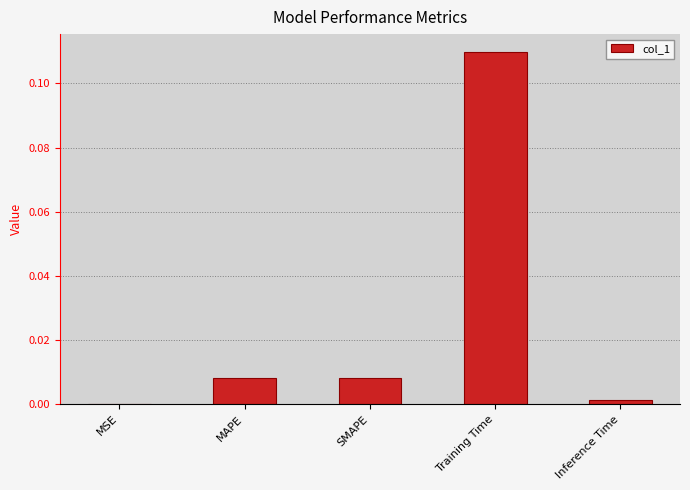

Which label corresponds to the largest value in the chart?

Training Time